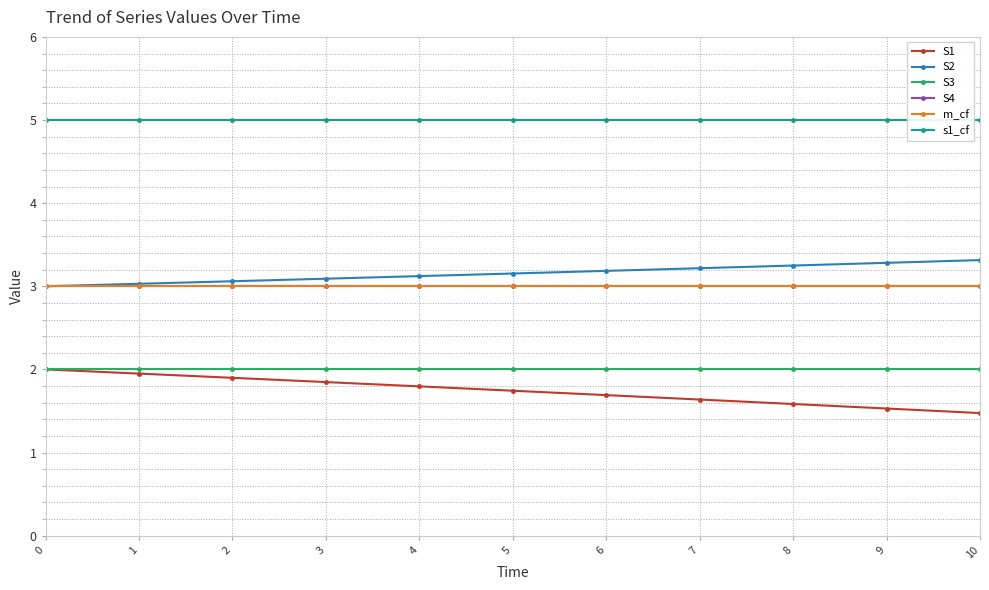

What is the highest value of the s1_cf series?

5.0